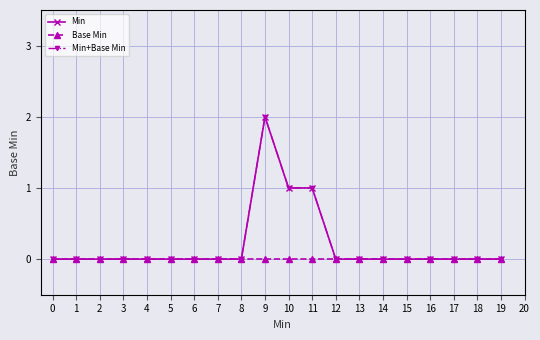

How many data points in Min+Base Min are above 0?

3